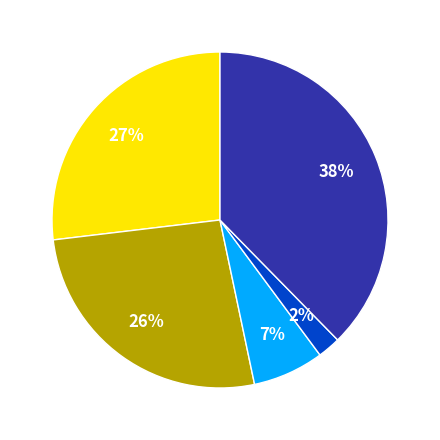

Is there any slice that represents more than half of the pie?

No